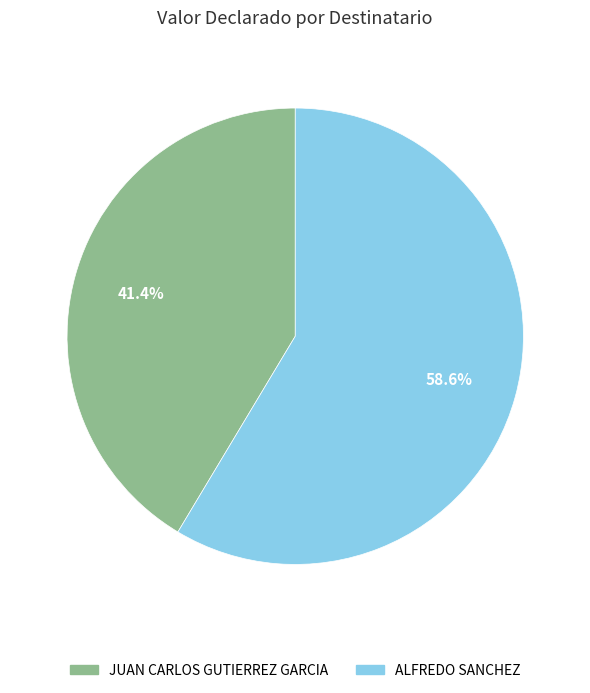

The ALFREDO SANCHEZ slice represents 66% of the pie. True or false?

False